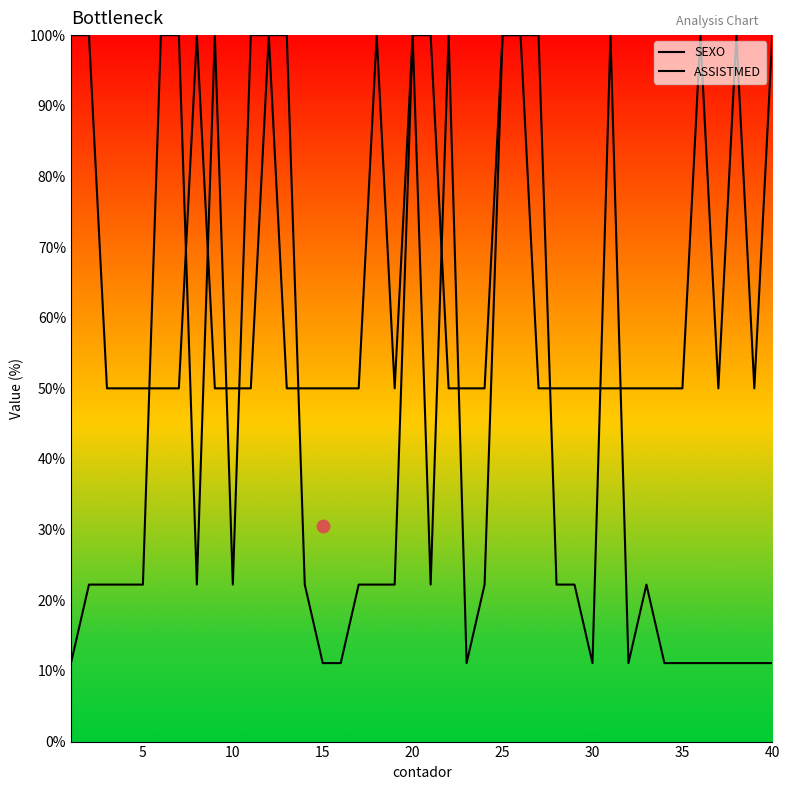

Which series contains the lowest Y value?

ASSISTMED